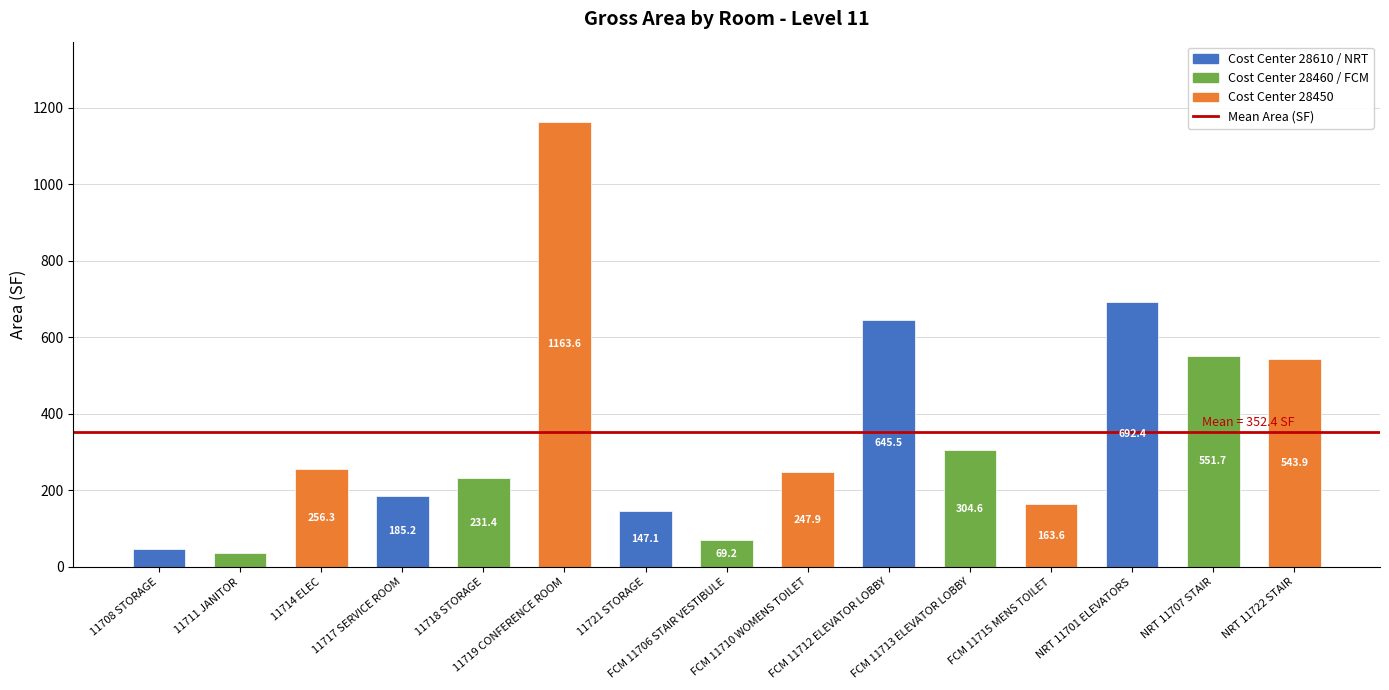

Are the bars grouped side by side (vs. stacked)?

No